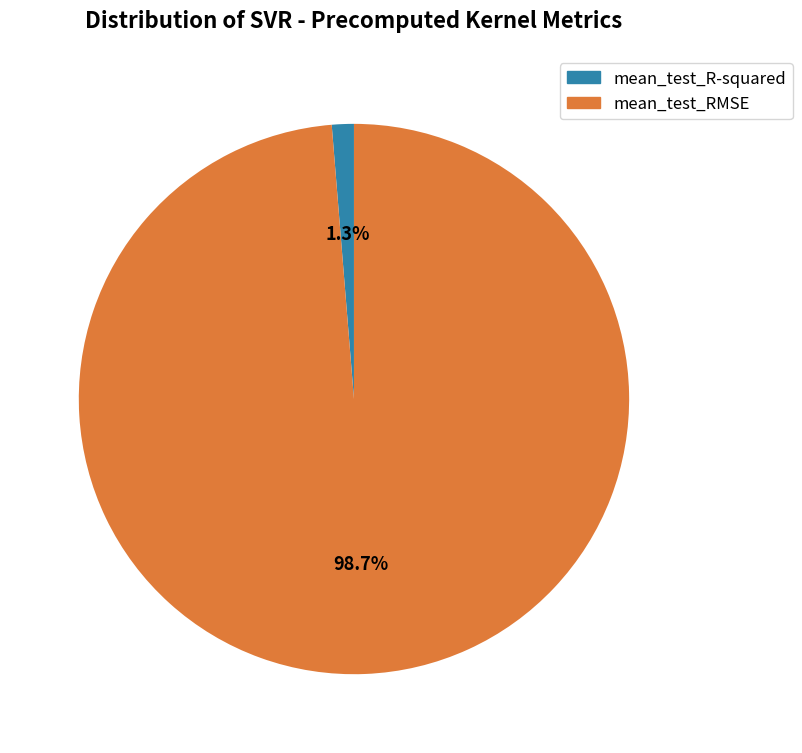

How many segments does this pie chart have?

2